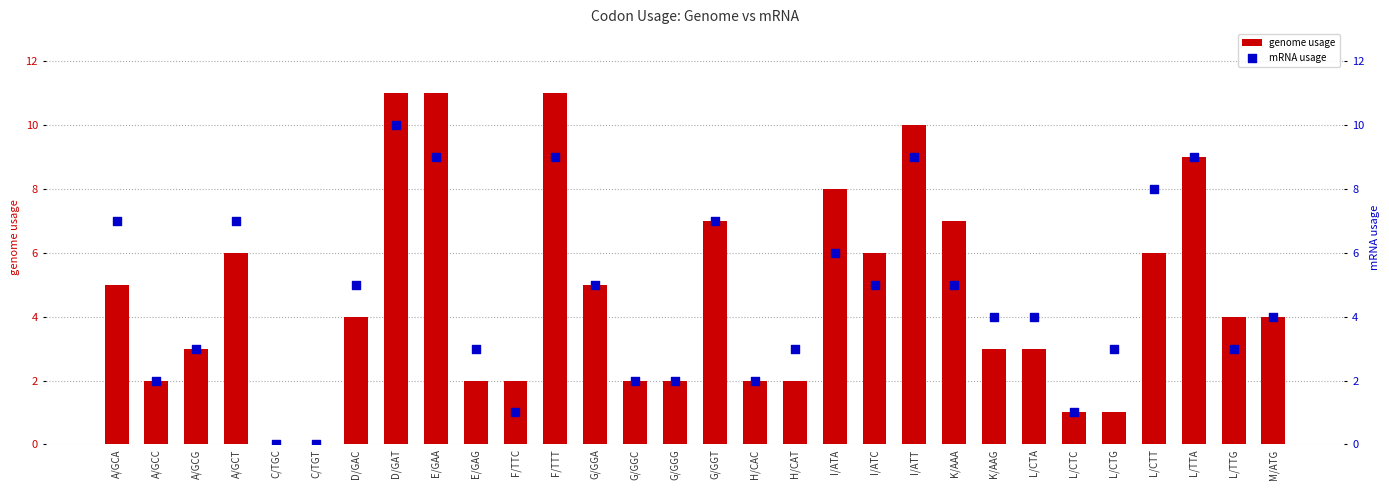

What is the total value across all series at A/GCA?

12